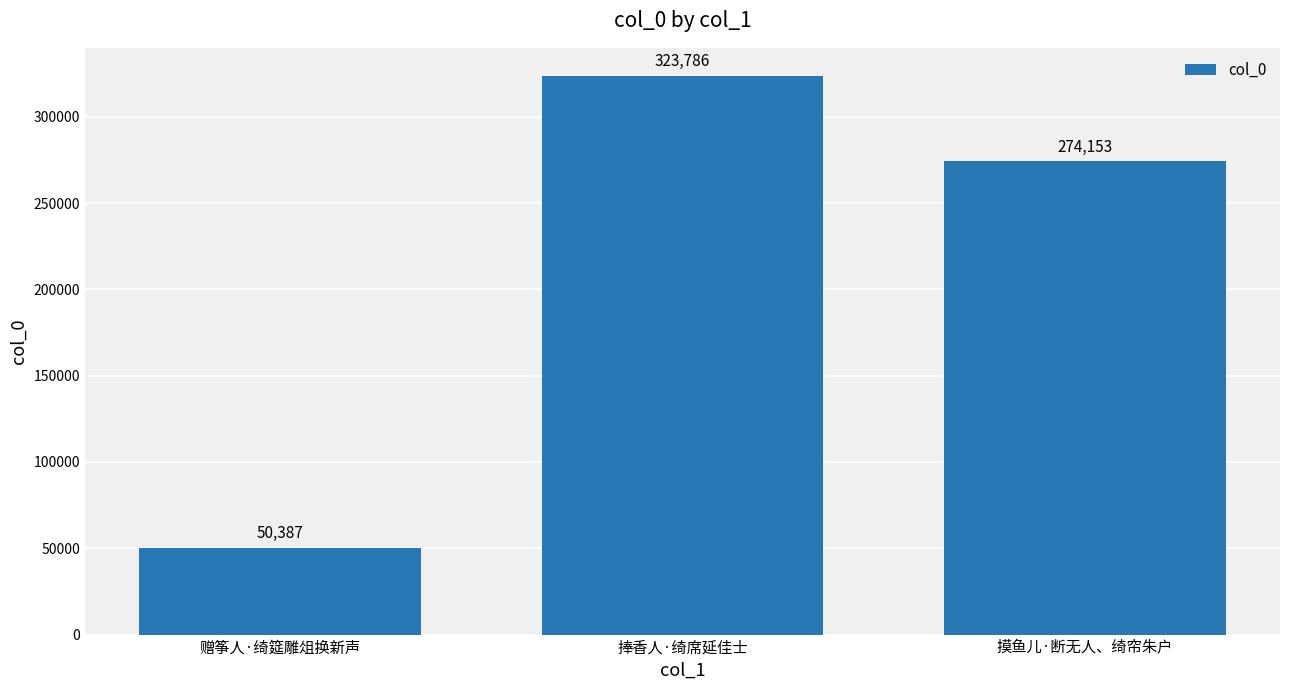

What is the value of the 3rd bar from the left?

274153